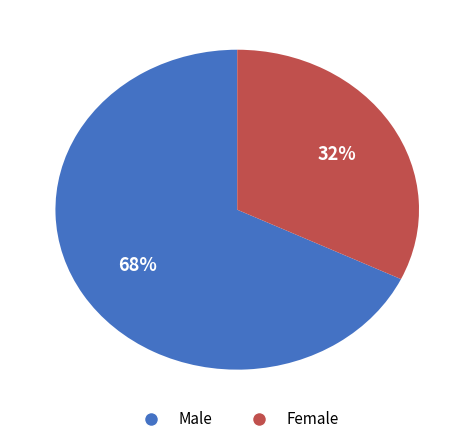

How many segments does this pie chart have?

2